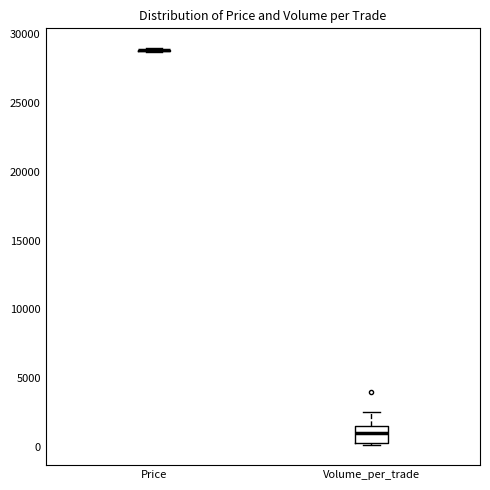

Comparing the boxes themselves (not the whiskers), which one is the tallest?

Volume_per_trade